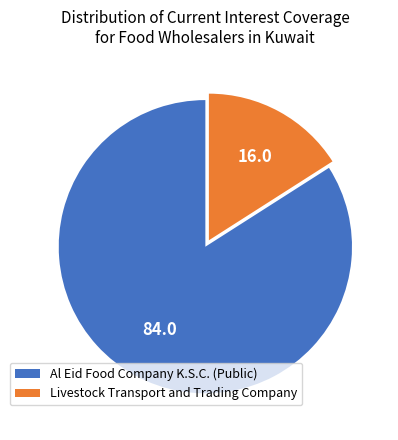

Do Al Eid Food Company K.S.C. (Public) and Livestock Transport and Trading Company together represent more than half of the pie?

Yes